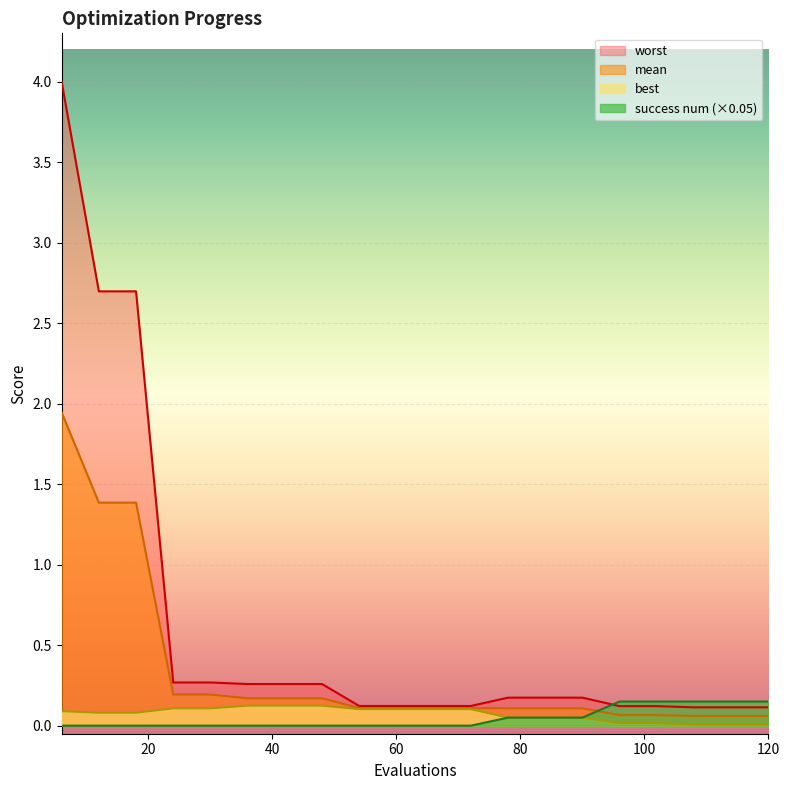

Reading right to left, extract all data points from this chart.

mean: 0.1	0.1	0.1	0.1	0.1	0.1	0.1	0.1	0.1	0.1	0.1	0.1	0.2	0.2	0.2	0.2	0.2	1.4	1.4	1.9
best: 0.0	0.0	0.0	0.0	0.0	0.1	0.1	0.1	0.1	0.1	0.1	0.1	0.1	0.1	0.1	0.1	0.1	0.1	0.1	0.1
worst: 0.1	0.1	0.1	0.1	0.1	0.2	0.2	0.2	0.1	0.1	0.1	0.1	0.3	0.3	0.3	0.3	0.3	2.7	2.7	4.0
success num: 0.2	0.2	0.2	0.2	0.2	0.1	0.1	0.1	0.0	0.0	0.0	0.0	0.0	0.0	0.0	0.0	0.0	0.0	0.0	0.0